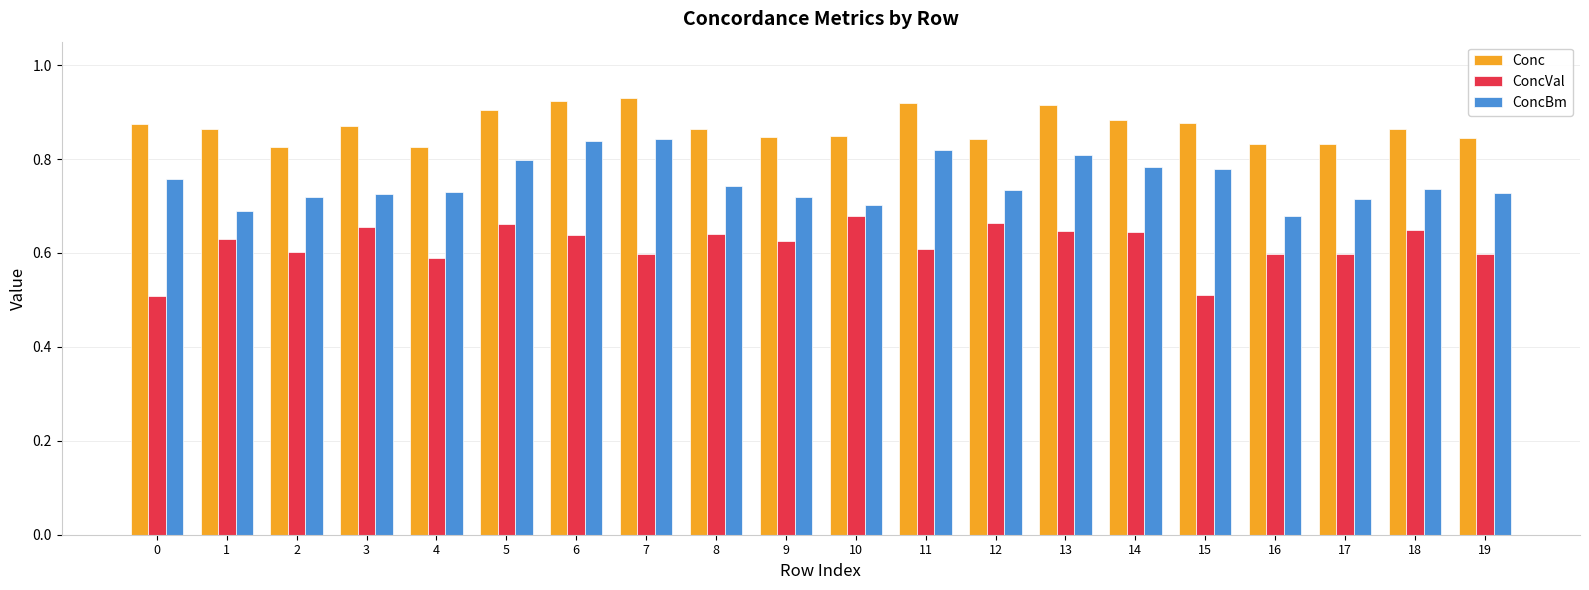

Between 14 and 19, which series saw the biggest shift?

ConcBm